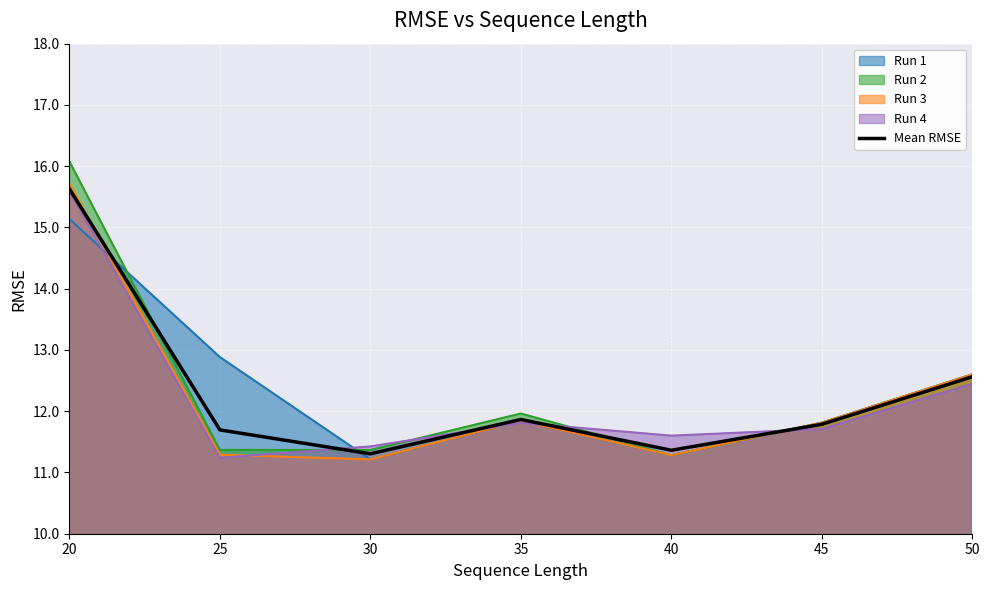

What is the change in value from 40 to 50?

+1.2